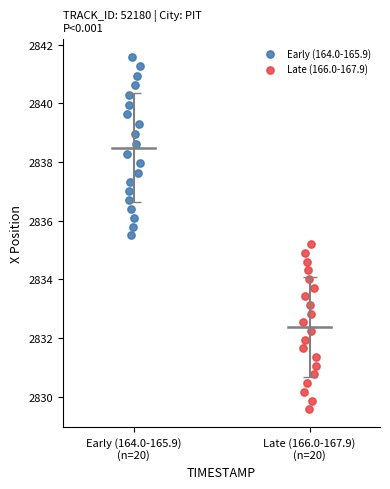

Which series reaches the maximum Y coordinate?

Early (164.0-165.9)